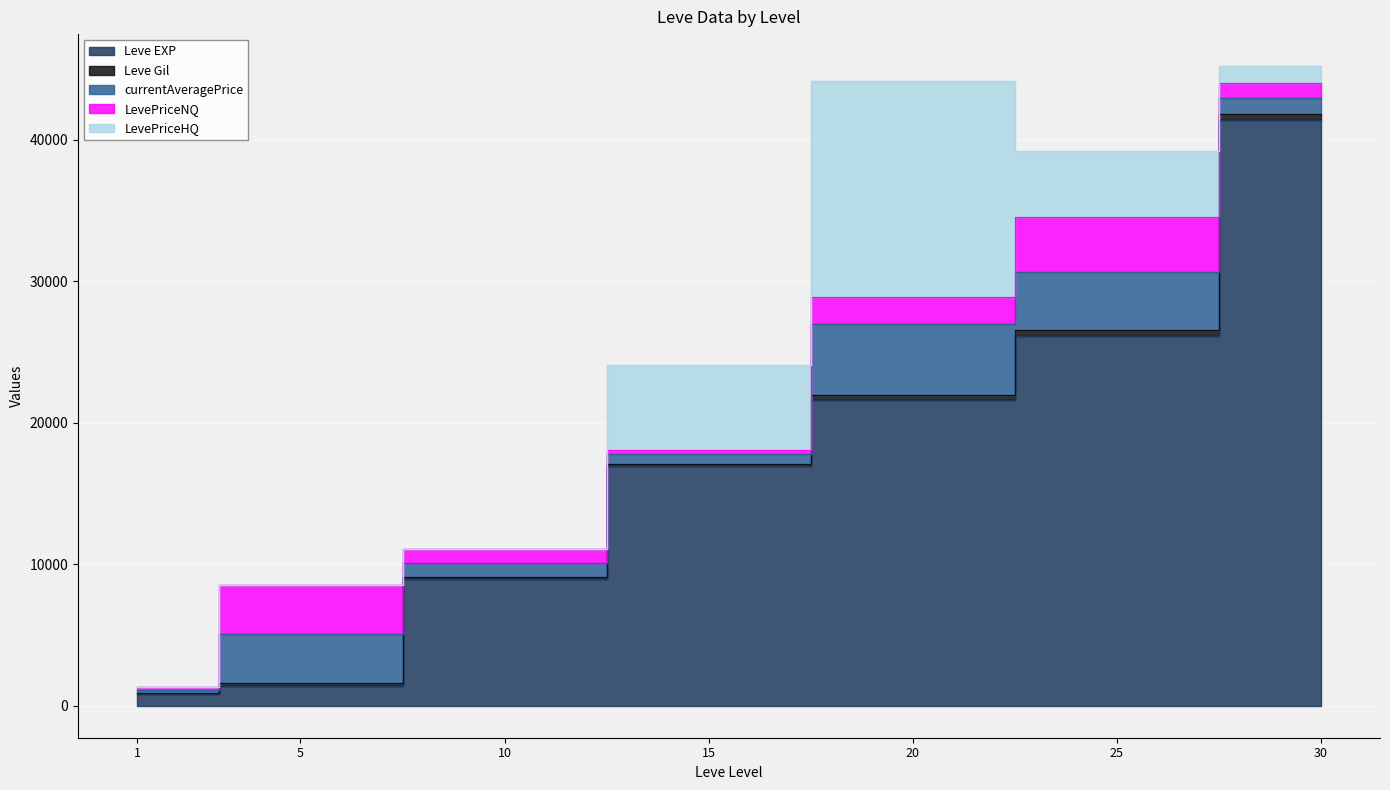

Which category has the lowest value in the Leve Gil series?

1